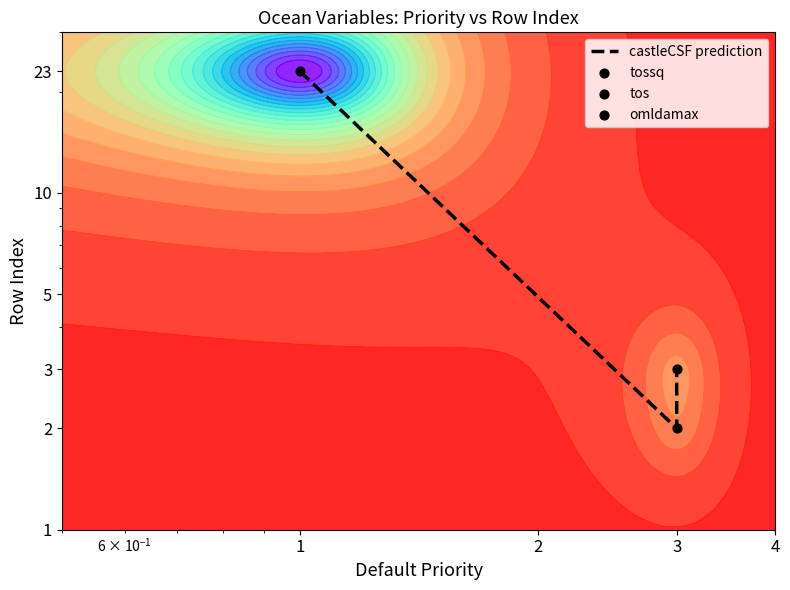

What is the change in value from 2 to 3?

+1